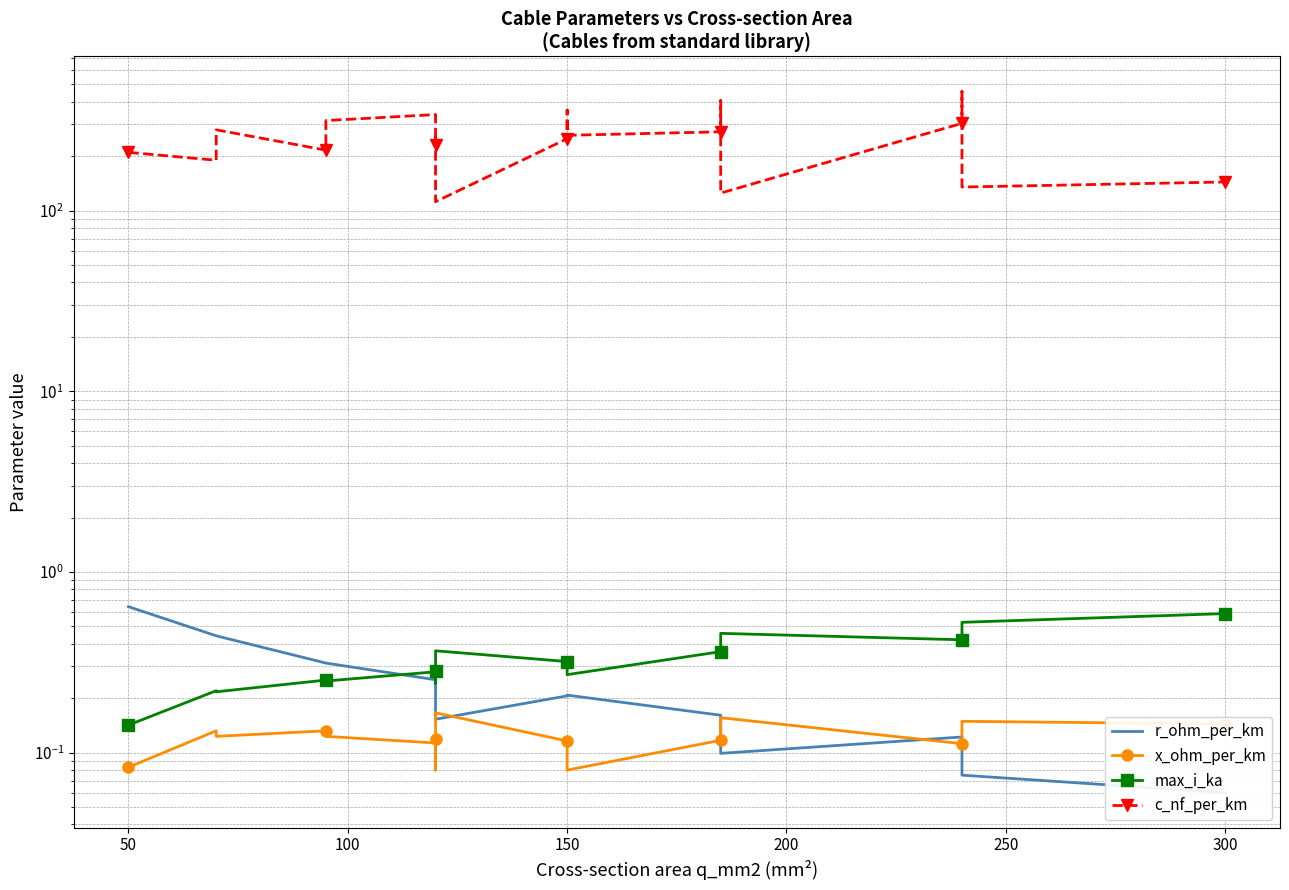

What is the average value of the max_i_ka series?

0.3